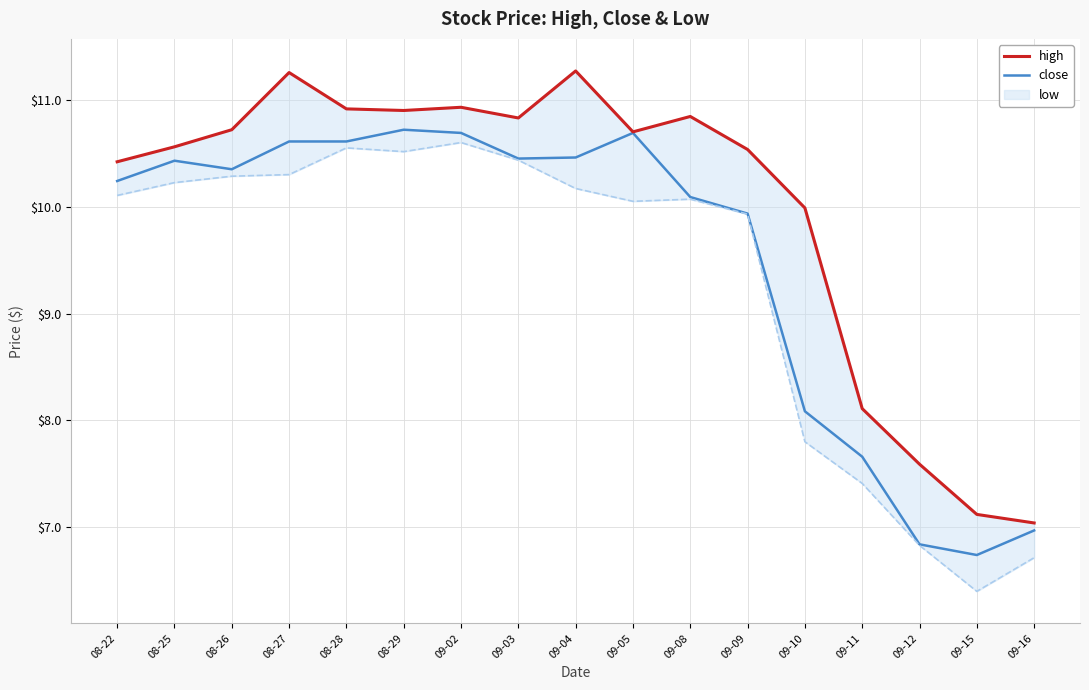

Where is the first local maximum for close?

08-25